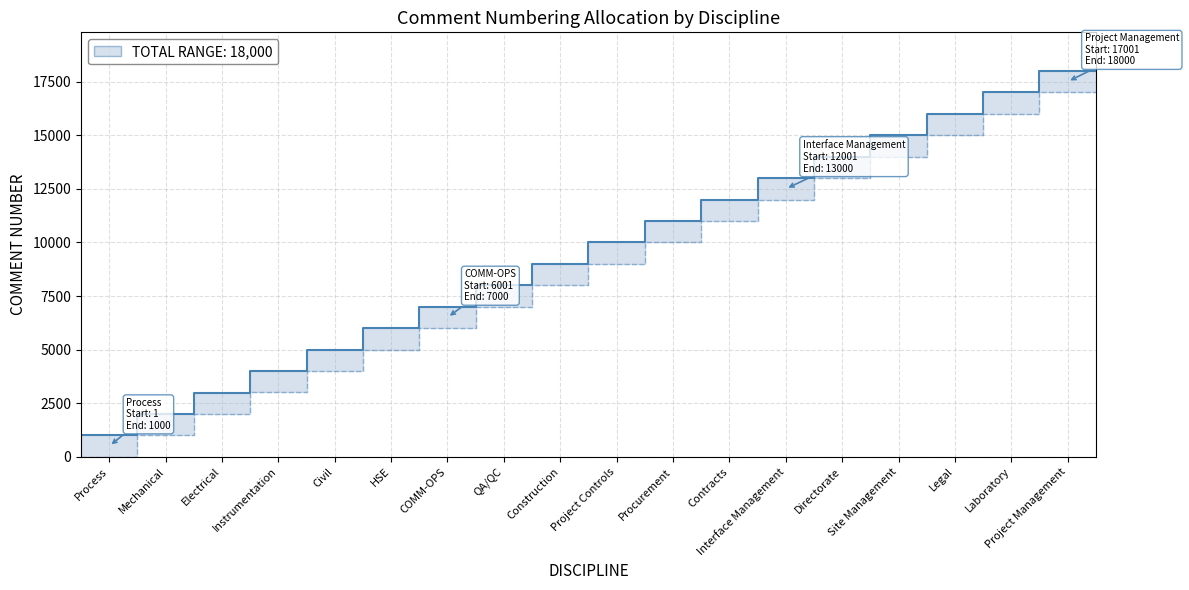

The chart shows a value of 16000 at Legal. True or false?

True